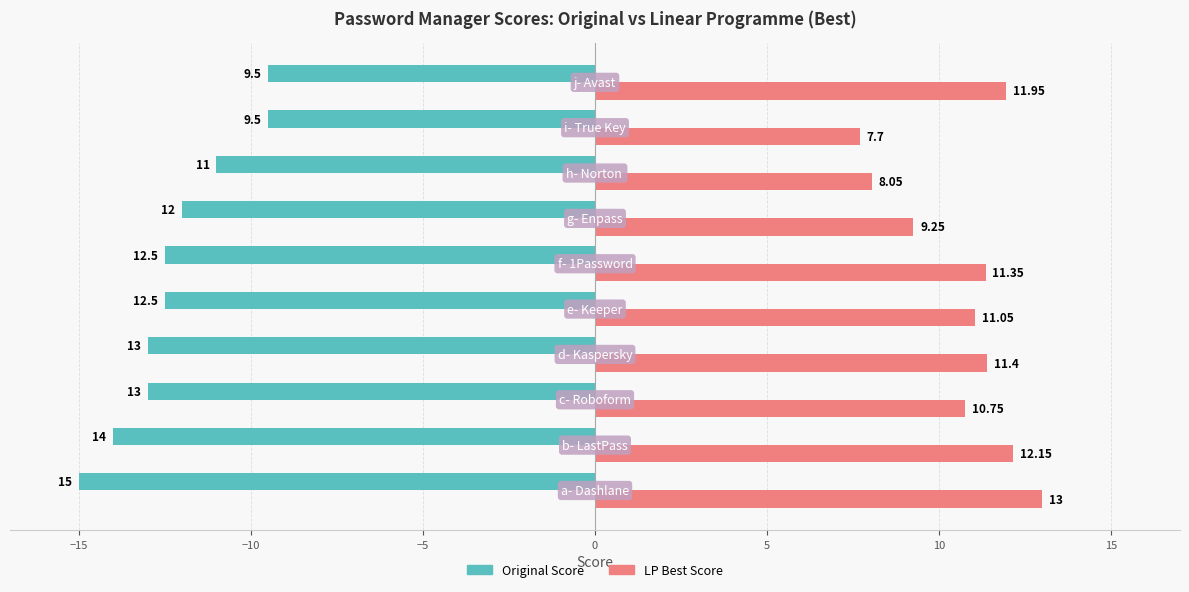

Which series has the widest spread of values?

Original Score